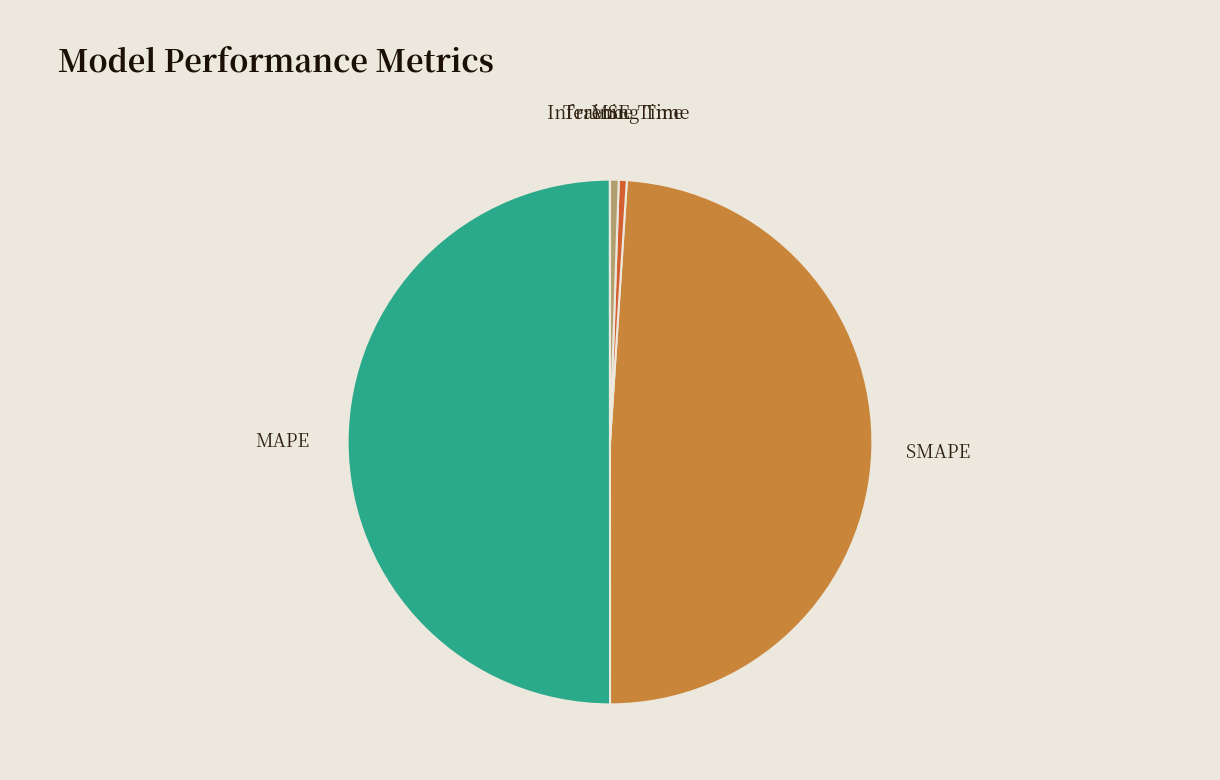

Is the sum of SMAPE and MAPE greater than half?

Yes